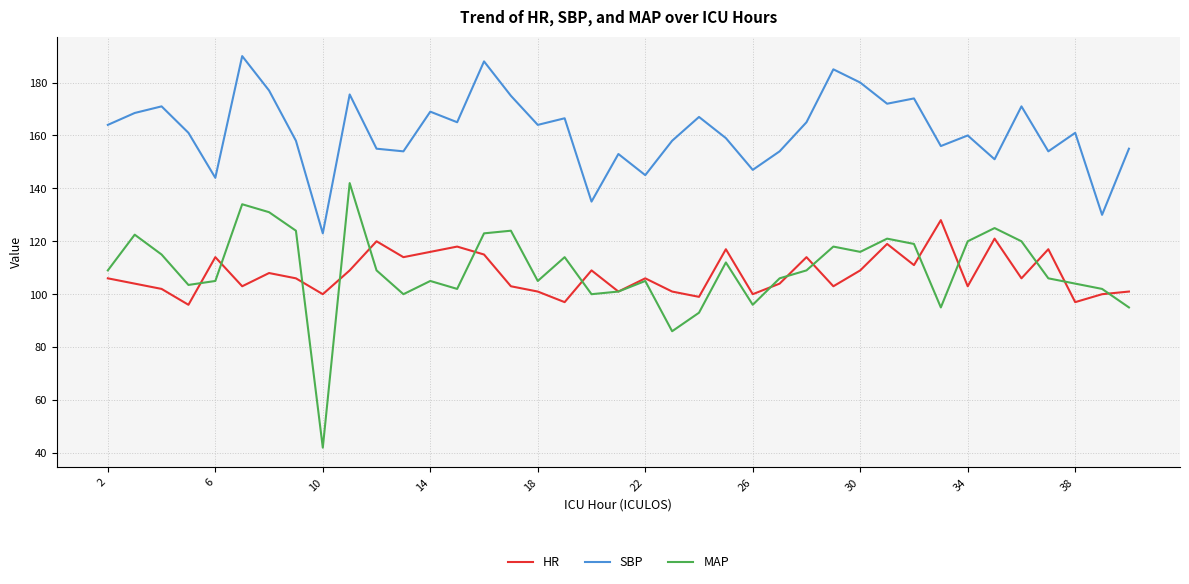

True or false: SBP and MAP intersect in this chart.

False